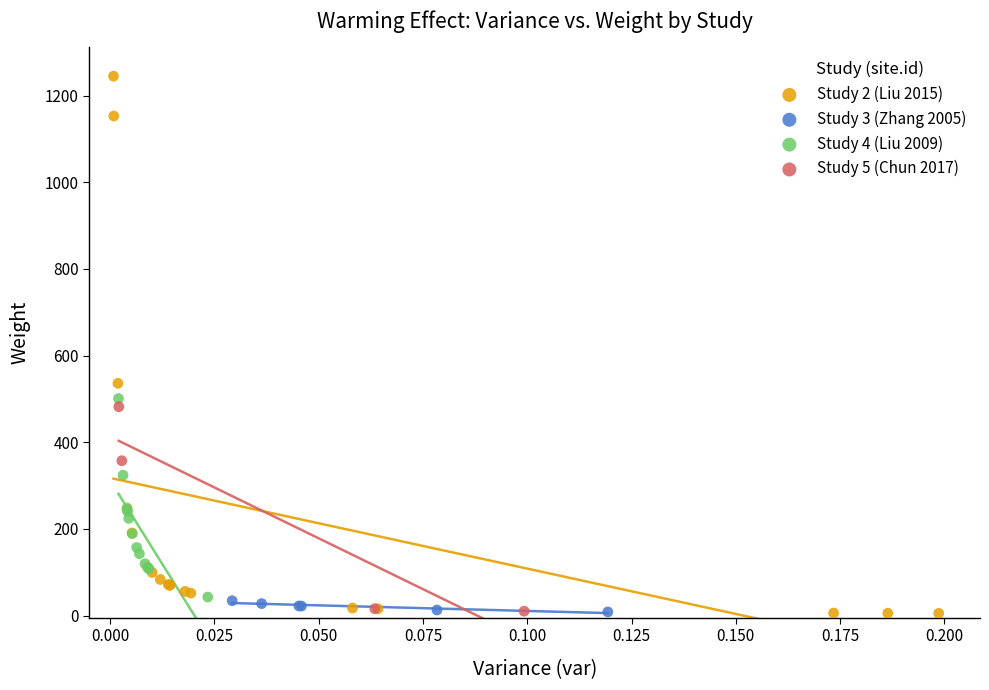

Which series reaches the maximum Y coordinate?

Study 2 (Liu 2015)